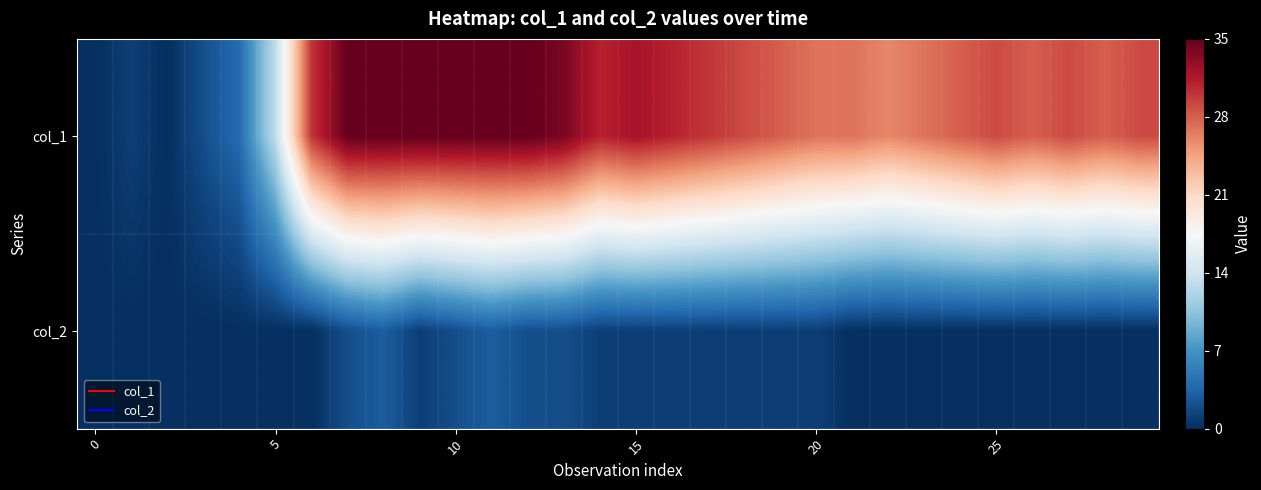

At how many categories does at least one series exceed 0?

28